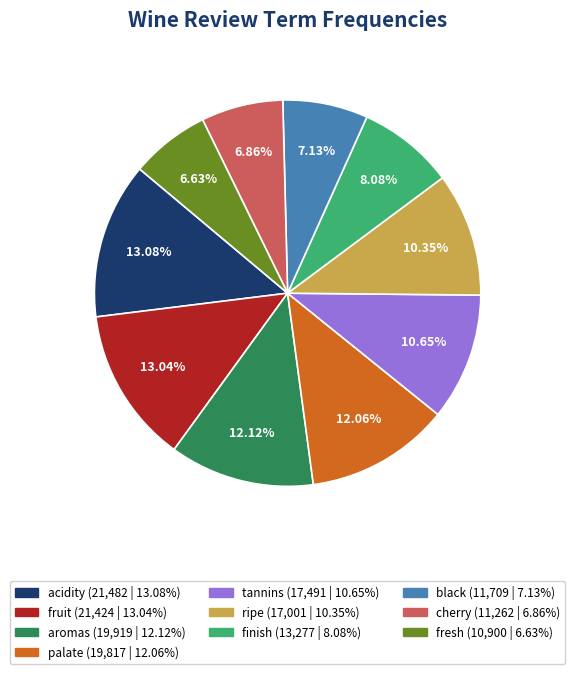

How many segments does this pie chart have?

10